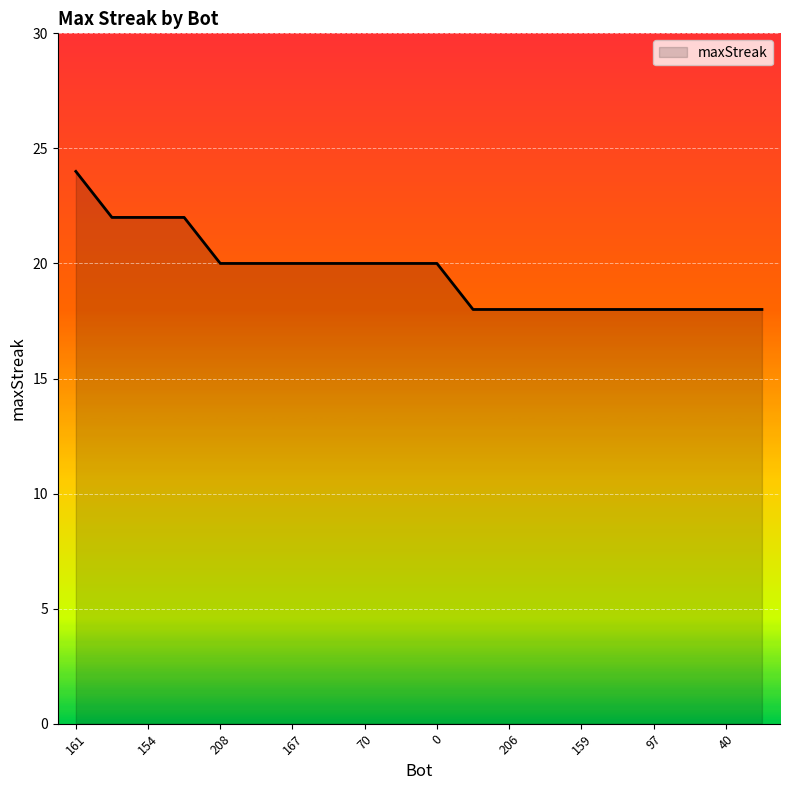

What is the difference between the maximum and minimum values?

6